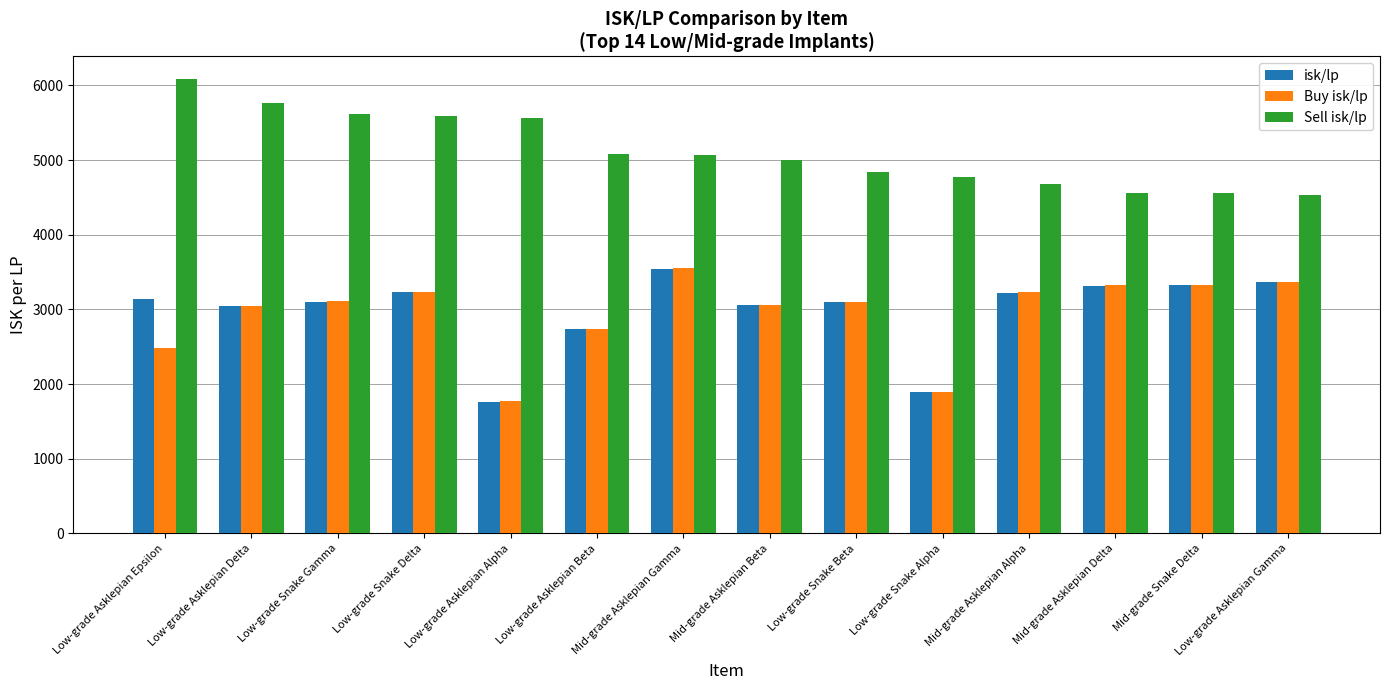

What is the sum of all isk/lp values?

41828.2